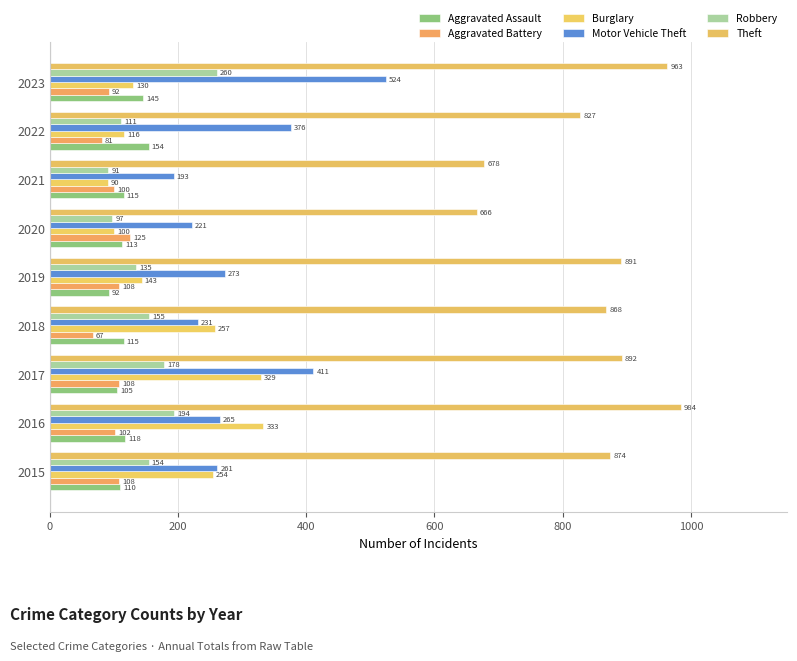

What is the average value of the Aggravated Assault series?

119